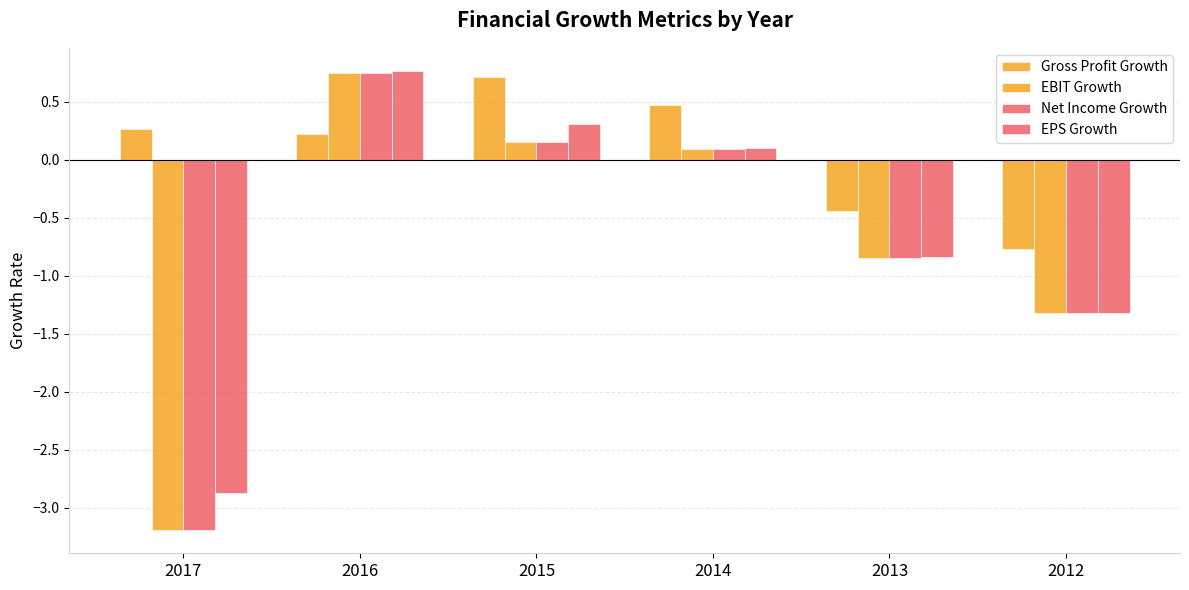

What is the greatest value displayed?

0.8